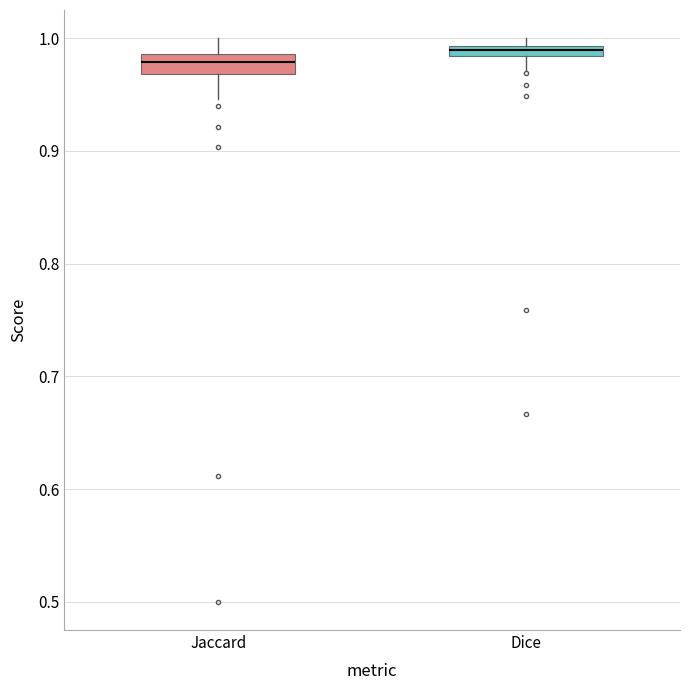

Which box's median line is the lowest?

Jaccard